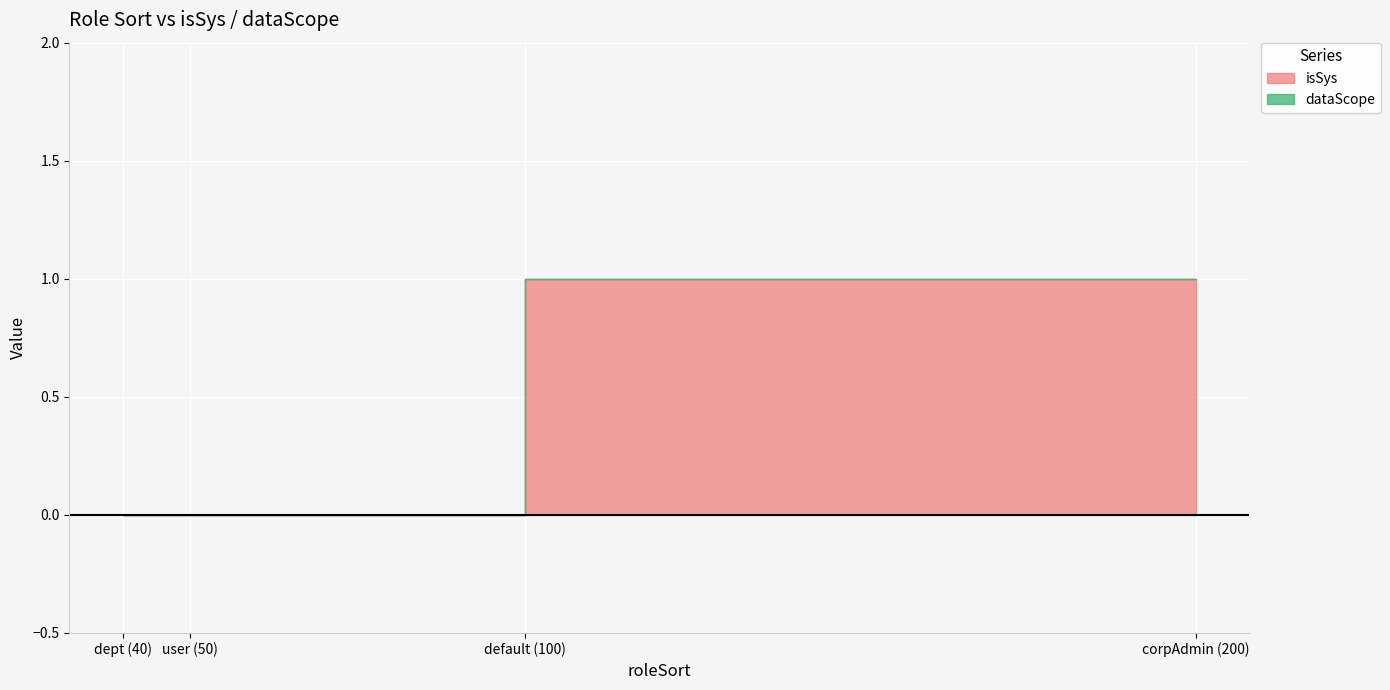

True or false: isSys and dataScope cross at least once.

False